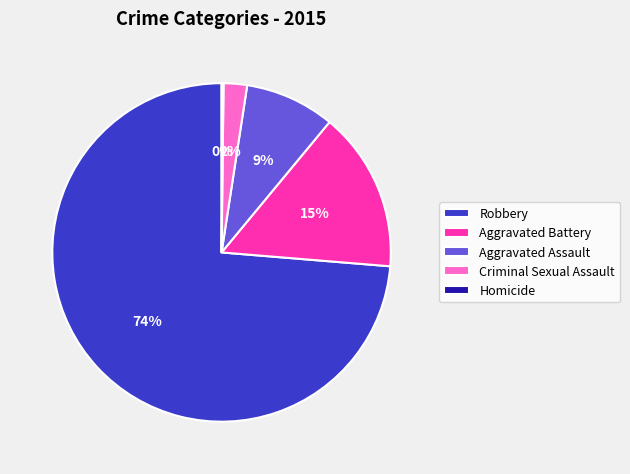

Does any single category account for the majority?

Yes